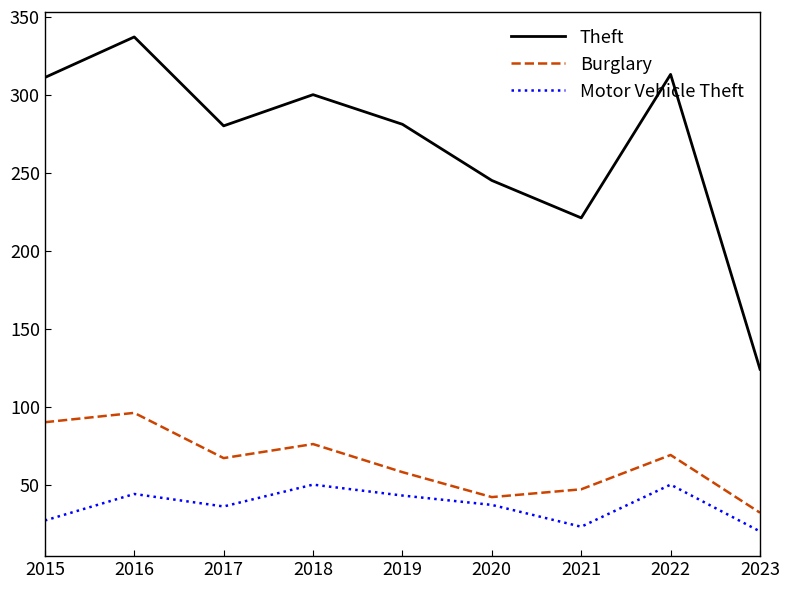

At 2017, list the series in order from smallest to largest.

Motor Vehicle Theft, Burglary, Theft